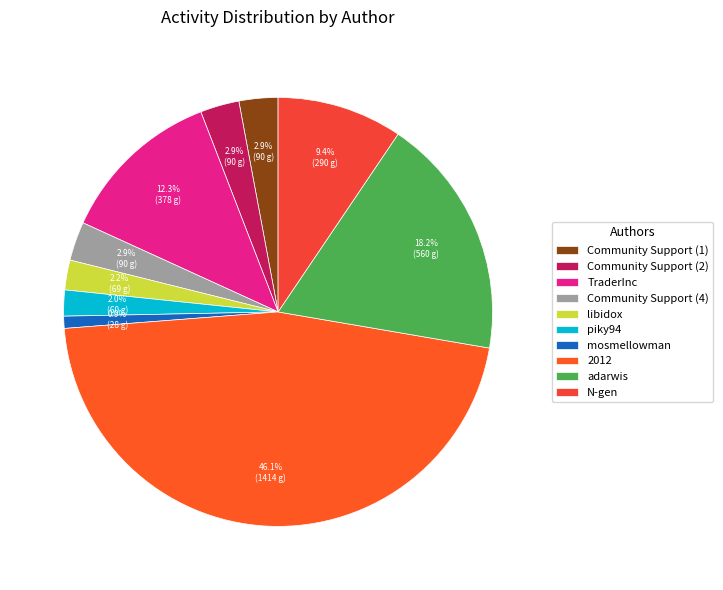

Combined, what portion of the pie is 2012 and Community Support (1)?

49.0%